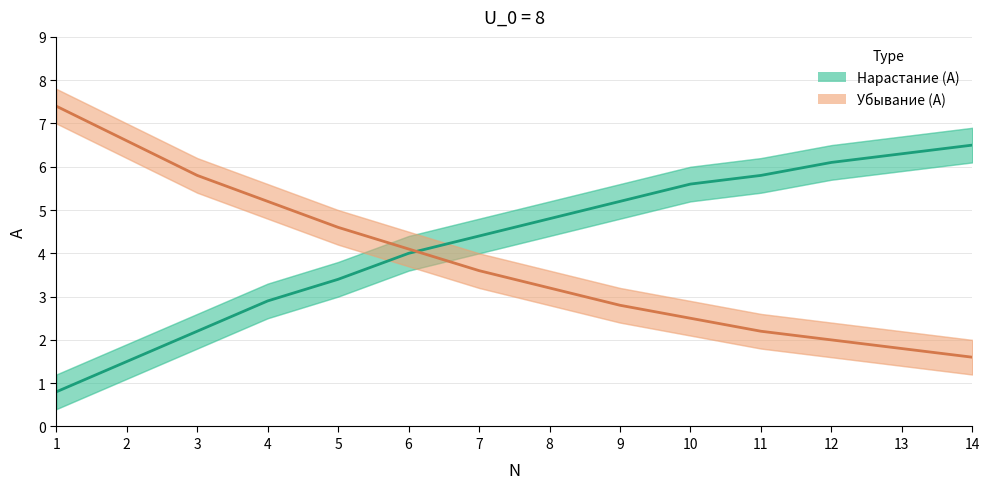

Reading left to right, list all the values displayed in this chart.

Нарастание (A): 1=0.8	2=1.5	3=2.2	4=2.9	5=3.4	6=4.0	7=4.4	8=4.8	9=5.2	10=5.6	11=5.8	12=6.1	13=6.3	14=6.5
Убывание (A): 1=7.4	2=6.6	3=5.8	4=5.2	5=4.6	6=4.1	7=3.6	8=3.2	9=2.8	10=2.5	11=2.2	12=2.0	13=1.8	14=1.6